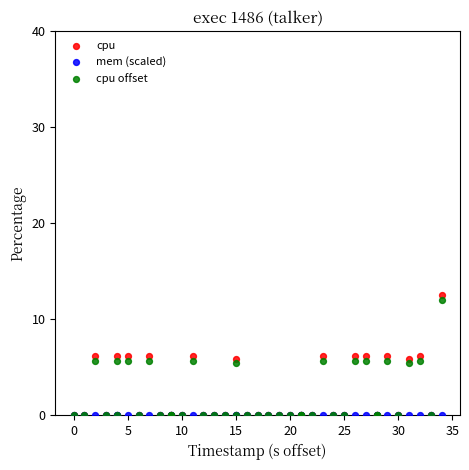

Which series reaches the maximum Y coordinate?

cpu